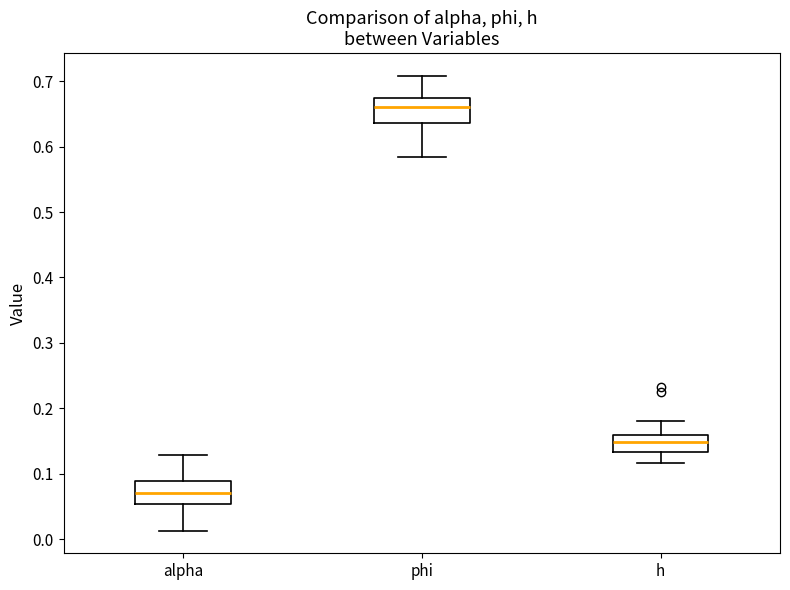

Reading left to right, read every box against the y-axis: the position of its median line, the range the box covers, and the ends of its whiskers. The values are not printed on the chart, so give them approximately, as read against the axis.

alpha: median 0.07, box 0.05 to 0.09, whiskers 0.01 to 0.13
phi: median 0.66, box 0.64 to 0.67, whiskers 0.58 to 0.71
h: median 0.15, box 0.13 to 0.16, whiskers 0.12 to 0.18